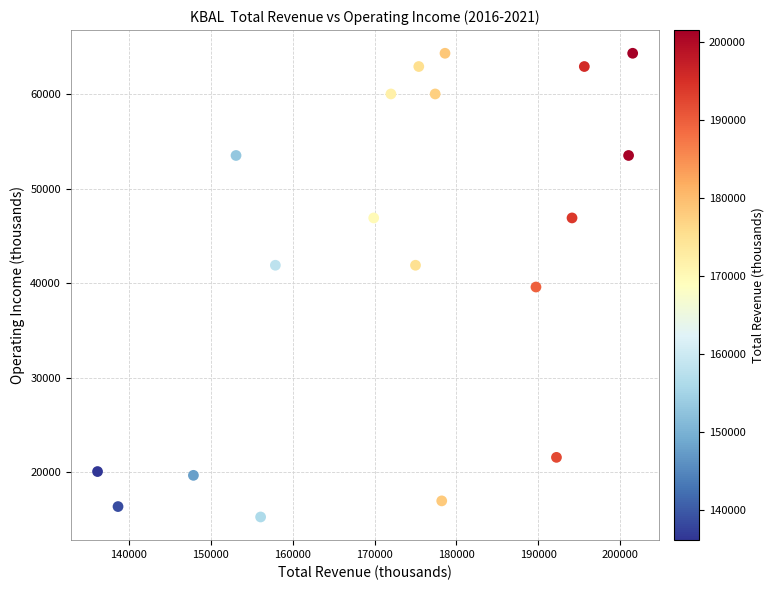

What is the range of Y values (max minus min)?

49000